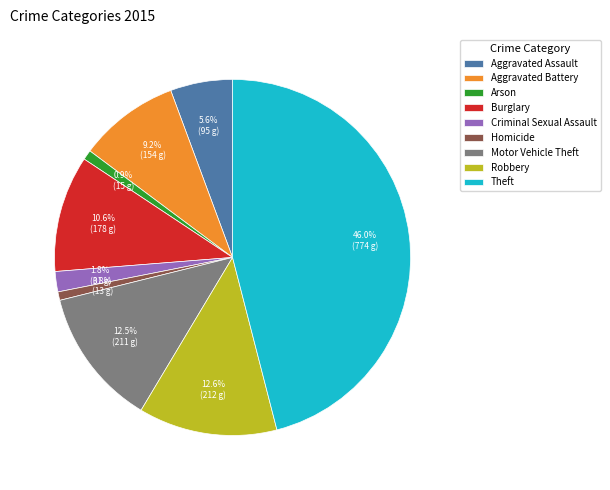

To the nearest percent, what percentage of the pie is Criminal Sexual Assault?

2%